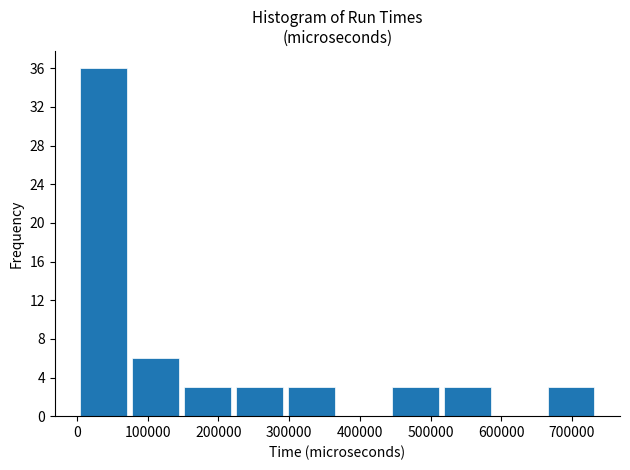

Which range on the x-axis has the tallest bar?

0 to 70000